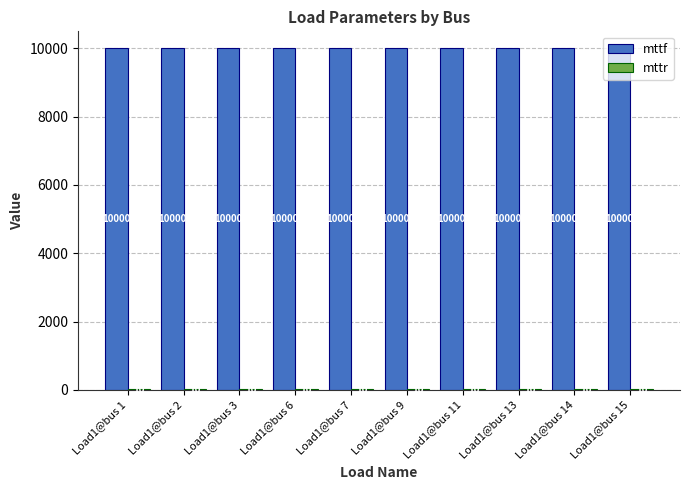

What is the total value across all series at Load1@bus 15?

10010